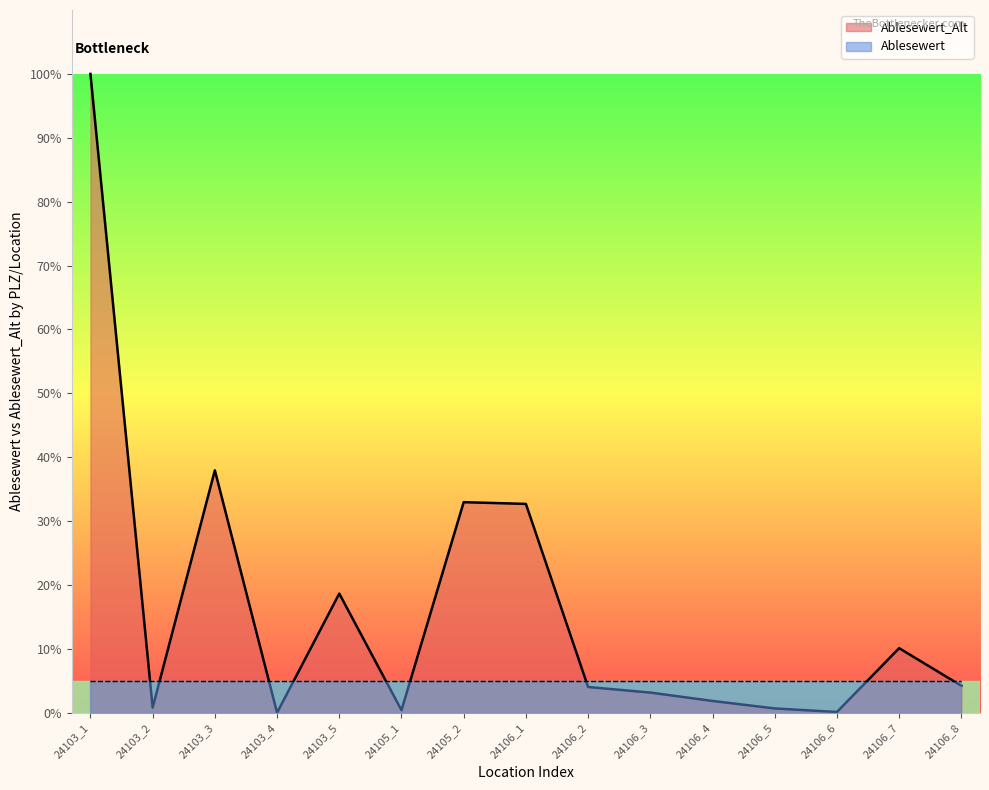

Reading left to right, extract all data points from this chart.

24103_1=100.0	24103_2=0.8	24103_3=38.0	24103_4=0.0	24103_5=18.7	24105_1=0.4	24105_2=33.0	24106_1=32.7	24106_2=4.1	24106_3=3.2	24106_4=1.9	24106_5=0.7	24106_6=0.1	24106_7=10.1	24106_8=4.3